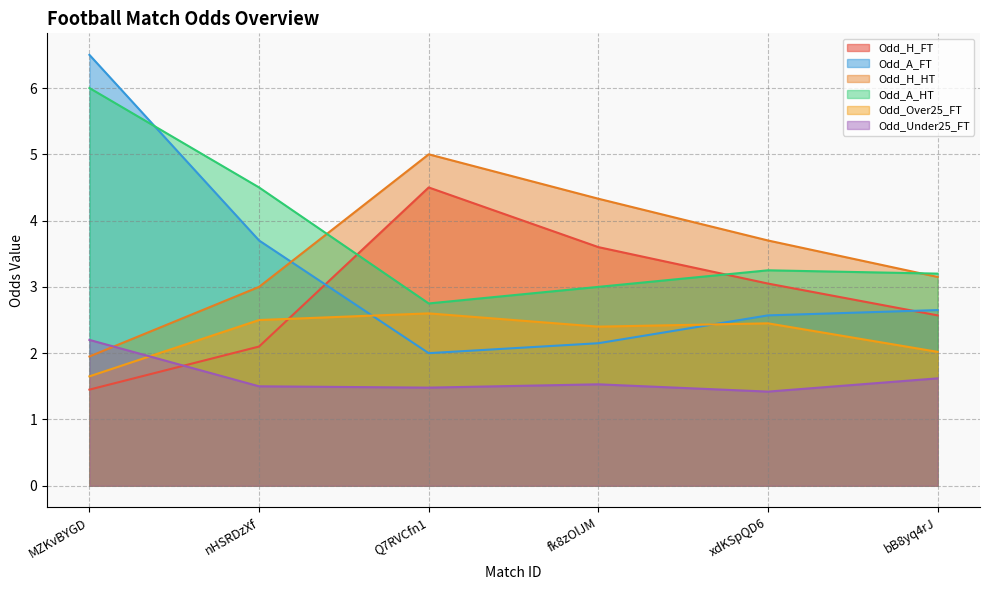

What is the difference between the maximum and second lowest values in the Odd_Over25_FT series?

0.6